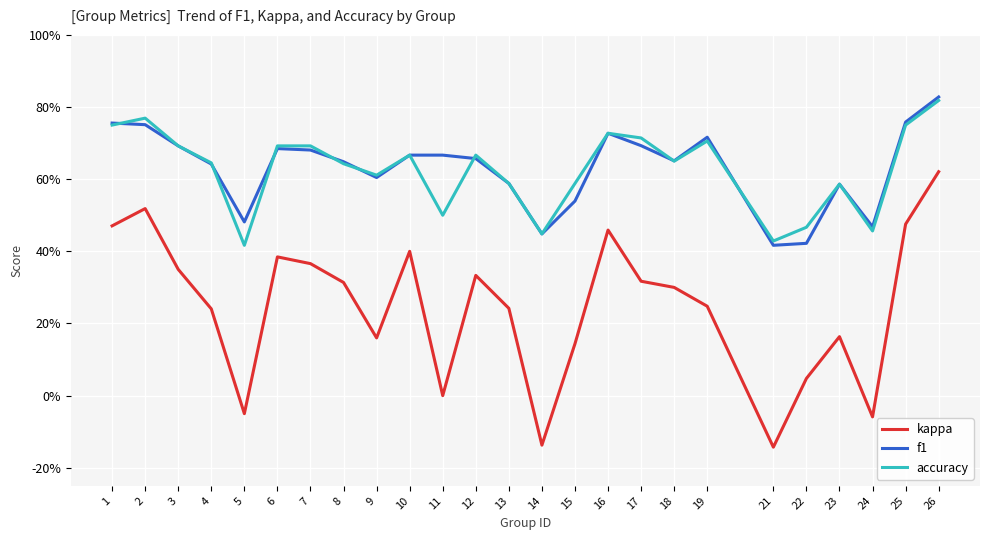

At which category does accuracy reach its first local peak?

2